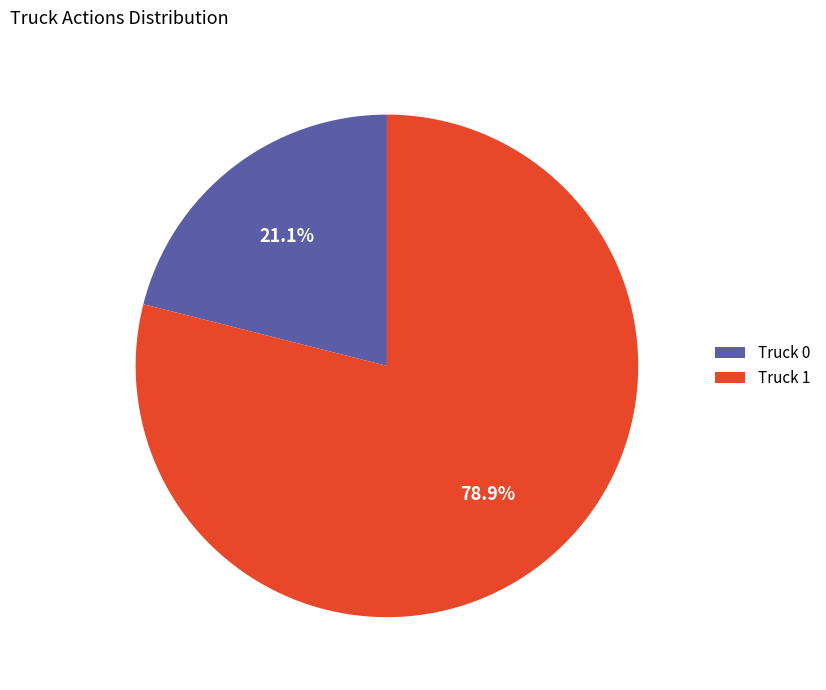

To the nearest percent, what is the average slice percentage?

50%